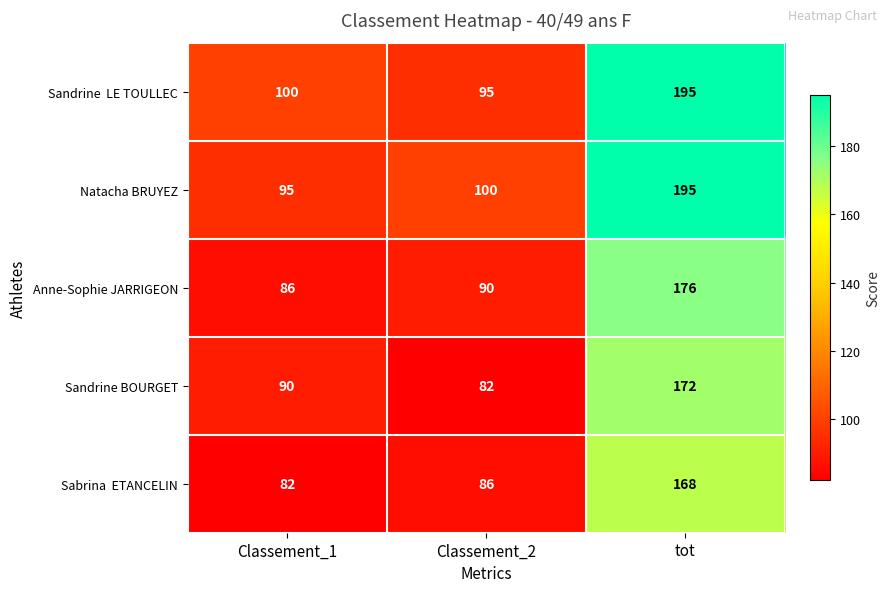

At how many categories does at least one series exceed 84?

3